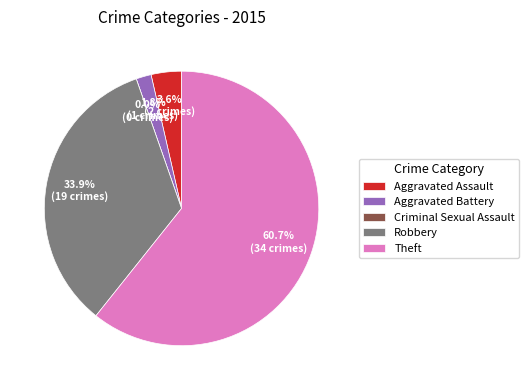

What is the smallest slice in the pie chart?

Criminal Sexual Assault